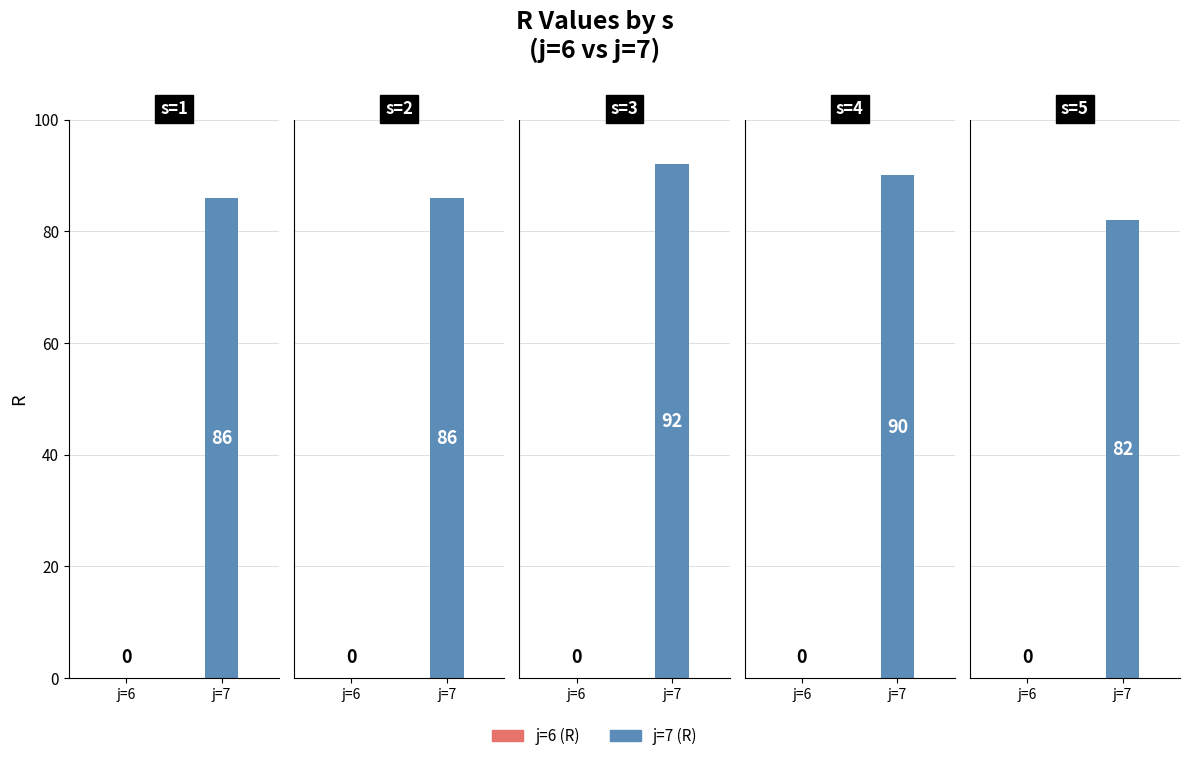

How many groups of bars are there?

5